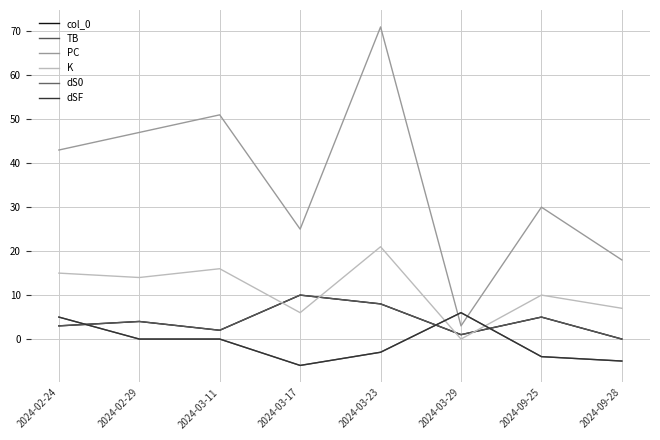

Does the chart have visible grid lines?

Yes